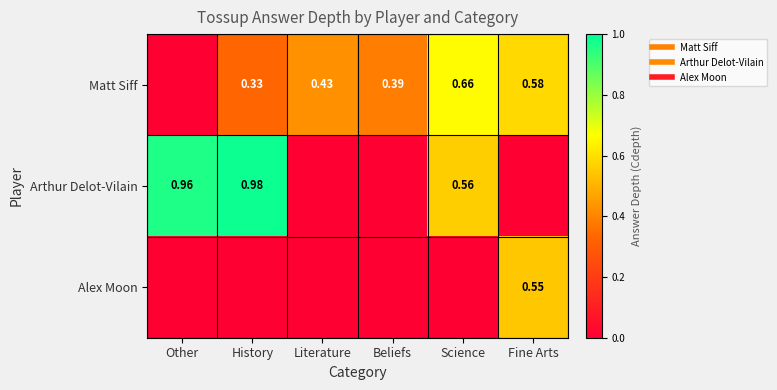

At which label is Arthur Delot-Vilain closest to 0?

Literature